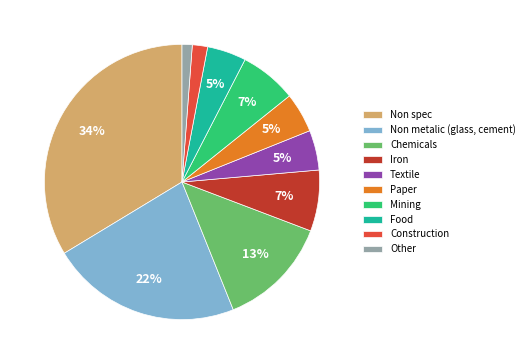

To the nearest percent, what percentage of the pie is Non metalic (glass, cement)?

22%